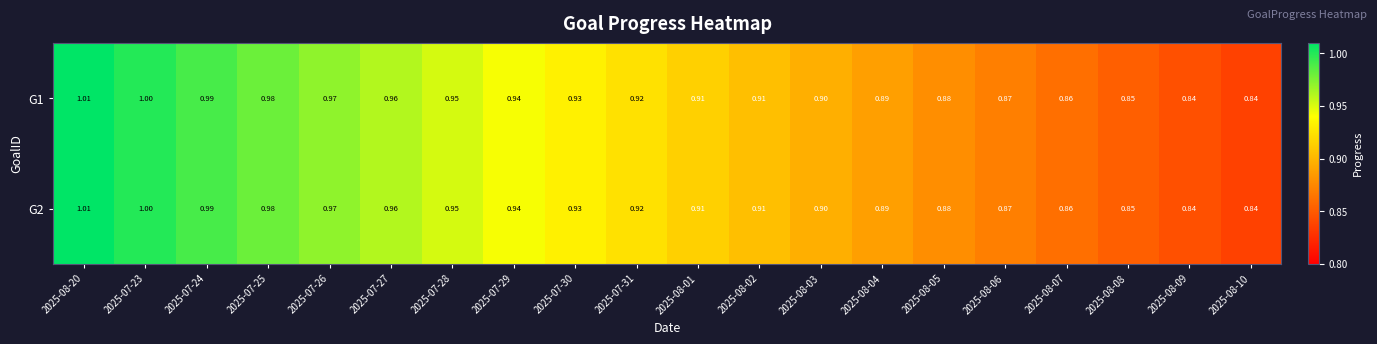

At how many categories does at least one series exceed 0?

20